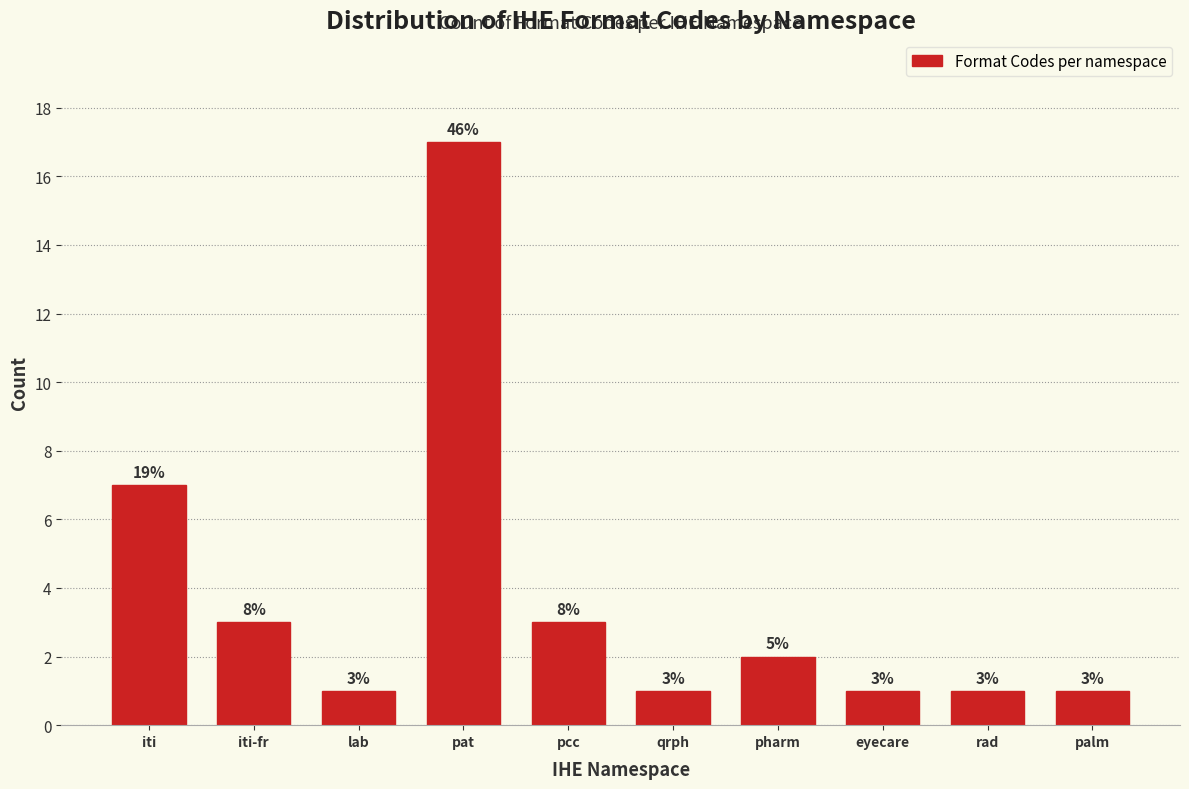

Reading right to left, what are all the values shown in this chart?

palm=1	rad=1	eyecare=1	pharm=2	qrph=1	pcc=3	pat=17	lab=1	iti-fr=3	iti=7